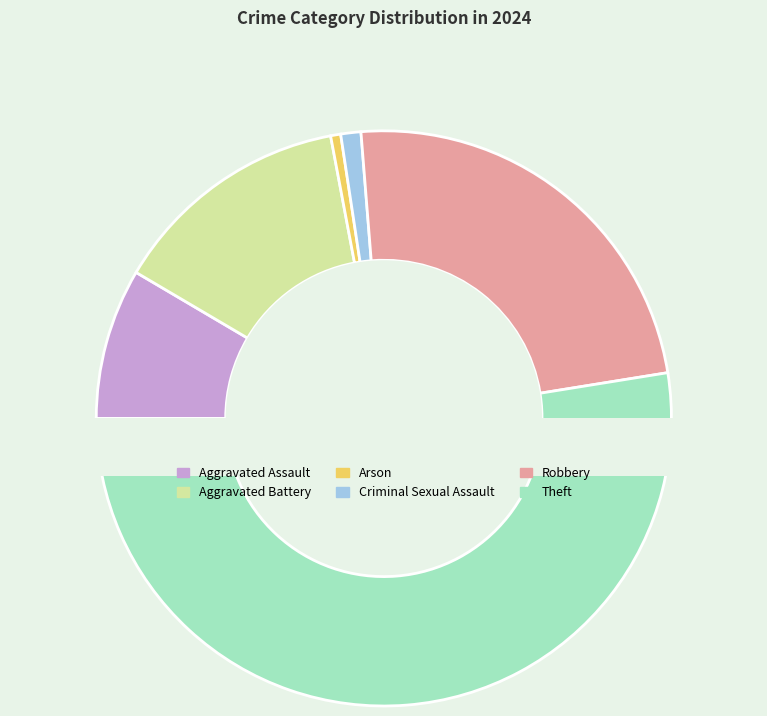

Do Criminal Sexual Assault and Arson together represent more than half of the pie?

No